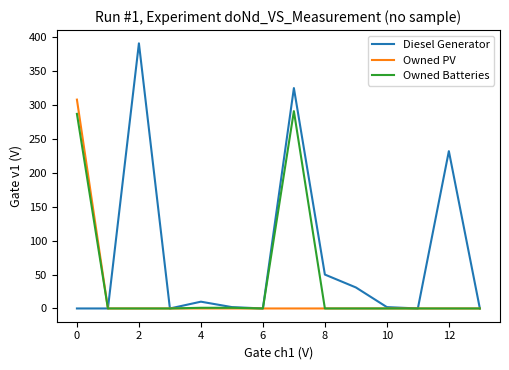

Which series has the largest total across all categories?

Diesel Generator